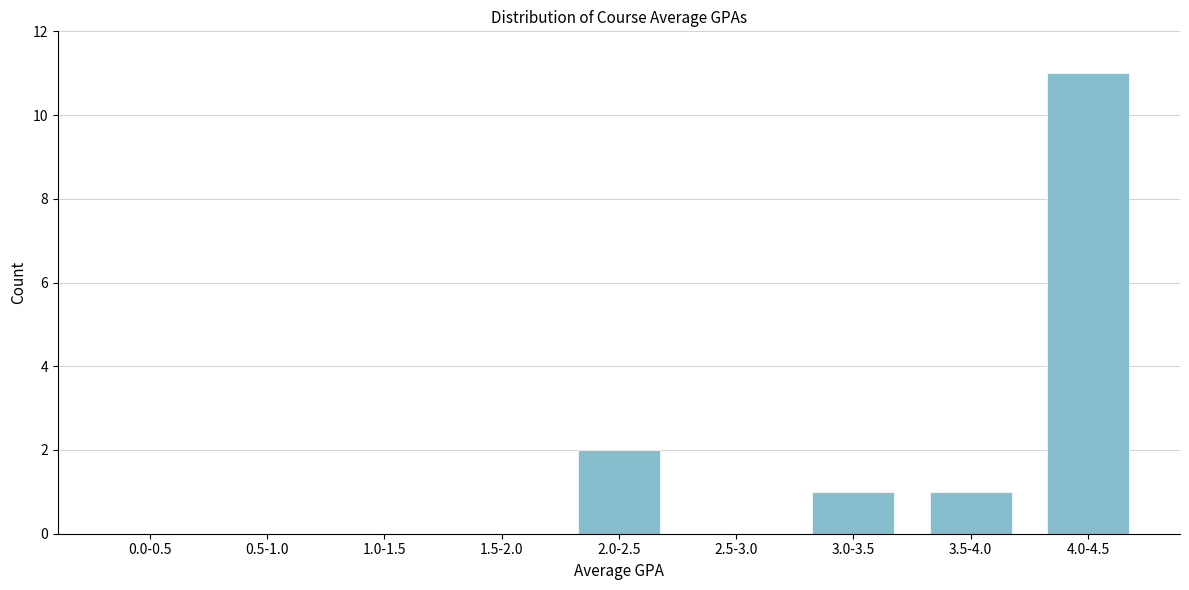

Reading left to right, what are all the values shown in this chart?

0.0-0.5=0	0.5-1.0=0	1.0-1.5=0	1.5-2.0=0	2.0-2.5=2	2.5-3.0=0	3.0-3.5=1	3.5-4.0=1	4.0-4.5=11